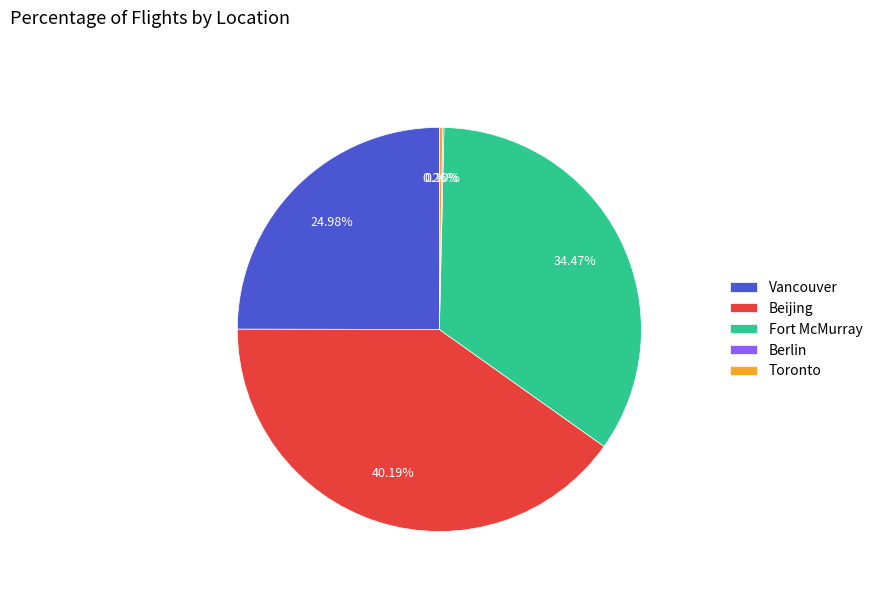

Which has a higher value, Vancouver or Fort McMurray?

Fort McMurray